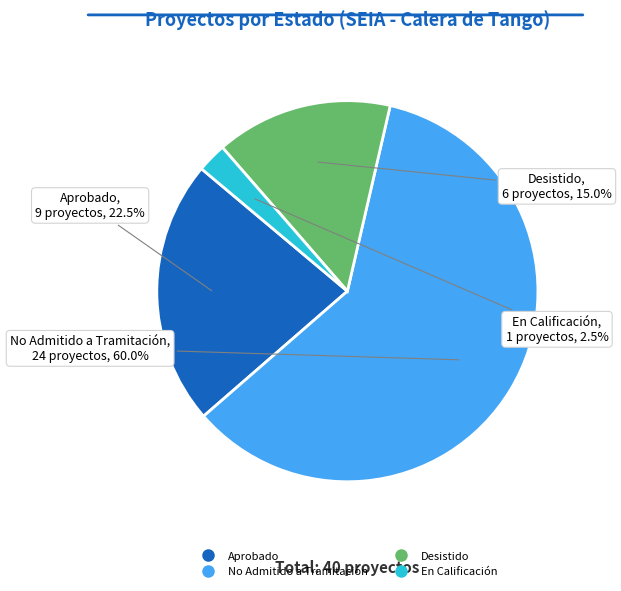

Count the number of slices in the pie.

4